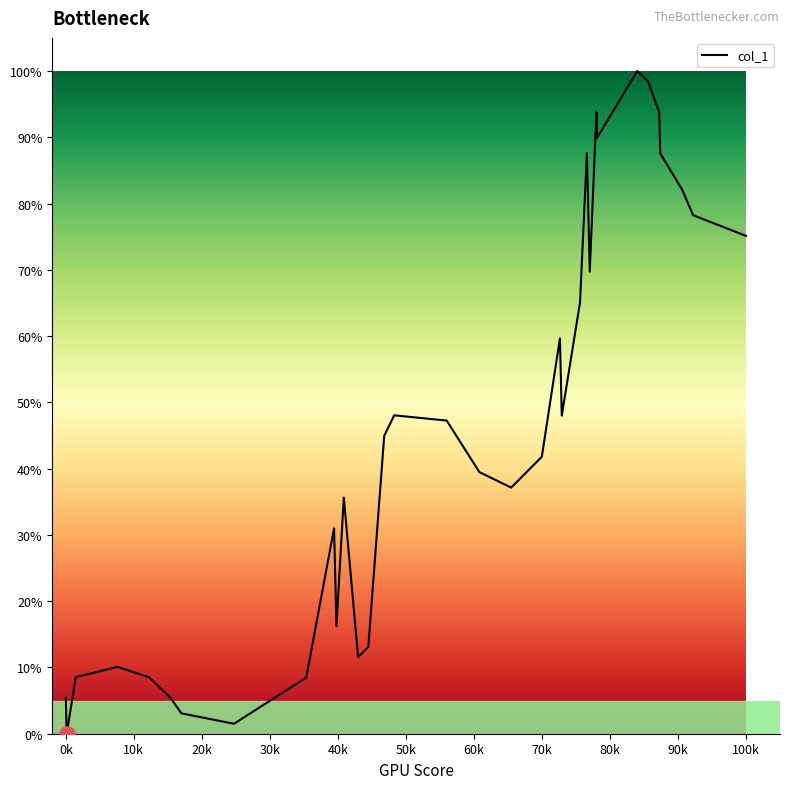

What is the difference between the maximum and minimum values?

100.0